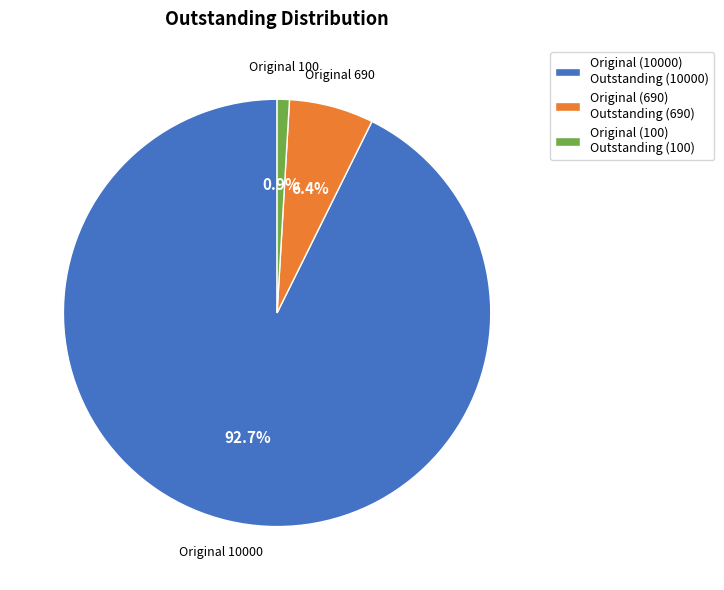

Between Original (100) Outstanding (100) and Original (690) Outstanding (690), which is larger?

Original (690) Outstanding (690)